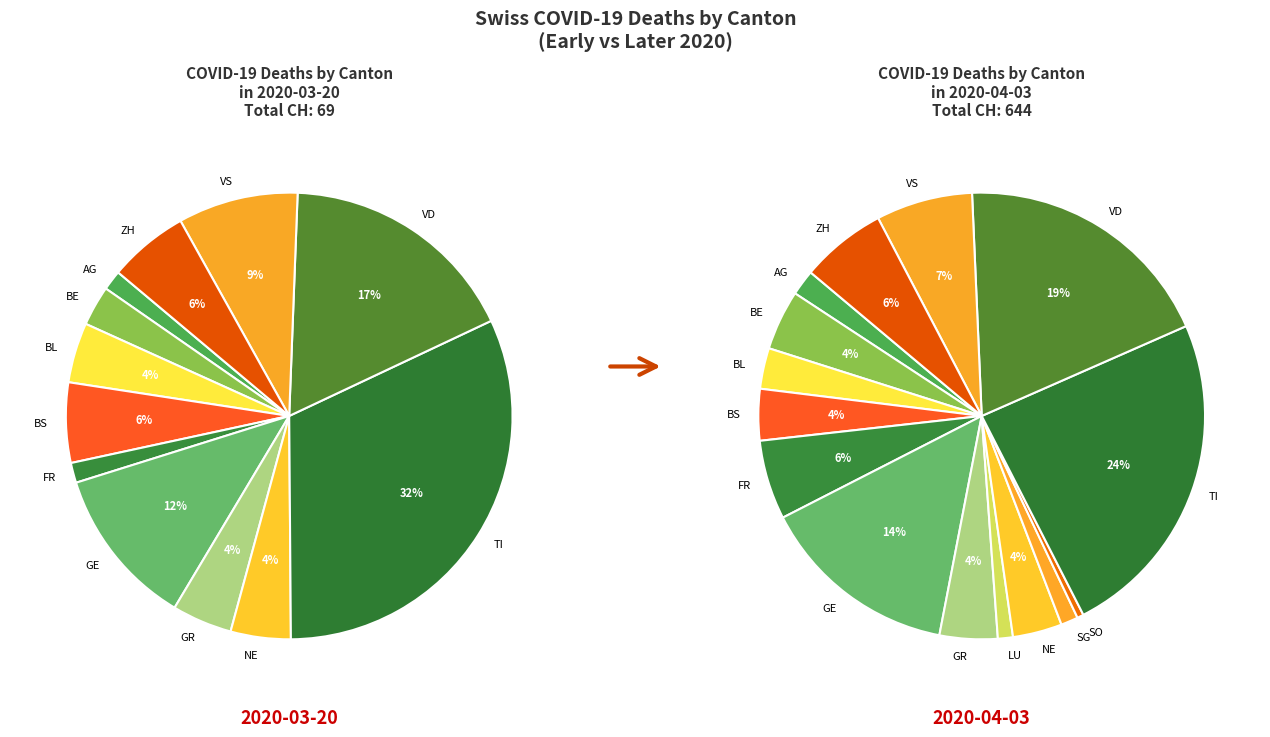

Count the number of slices in the pie.

15